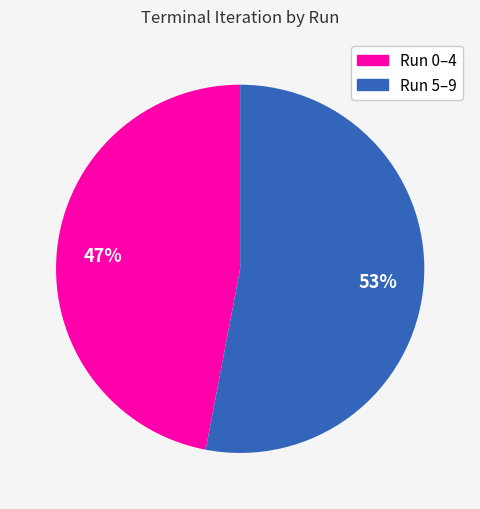

To the nearest percent, what is the average slice percentage?

50%